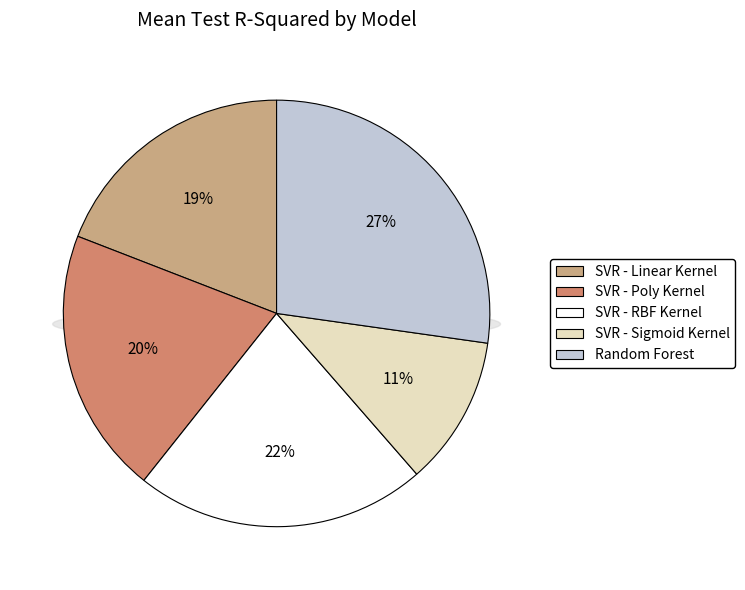

What percentage do SVR - Linear Kernel and SVR - RBF Kernel together represent?

41.2%